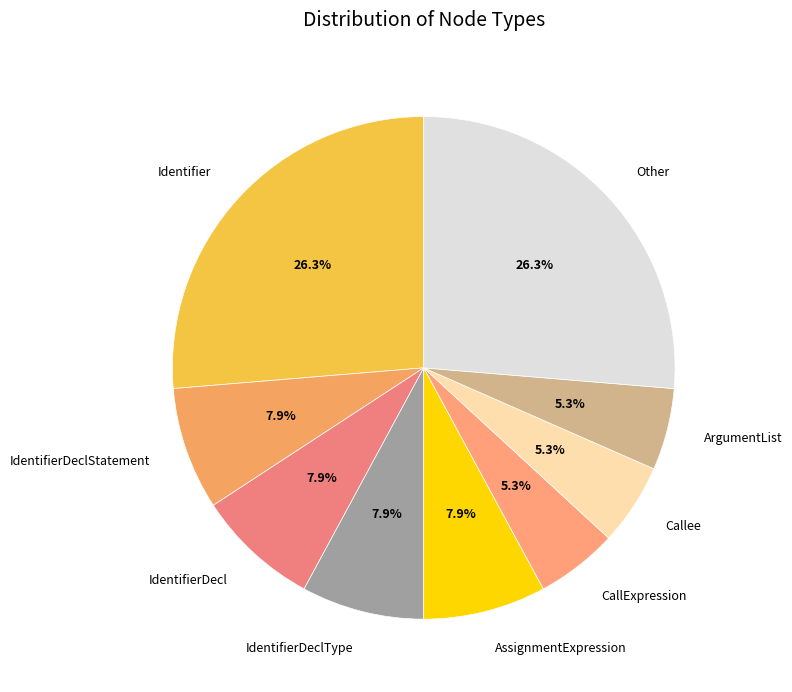

What portion of the pie excludes IdentifierDeclType?

92.1%